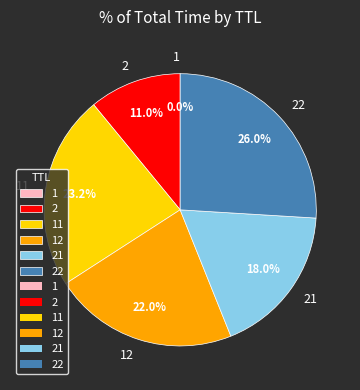

Which slice is the largest?

22